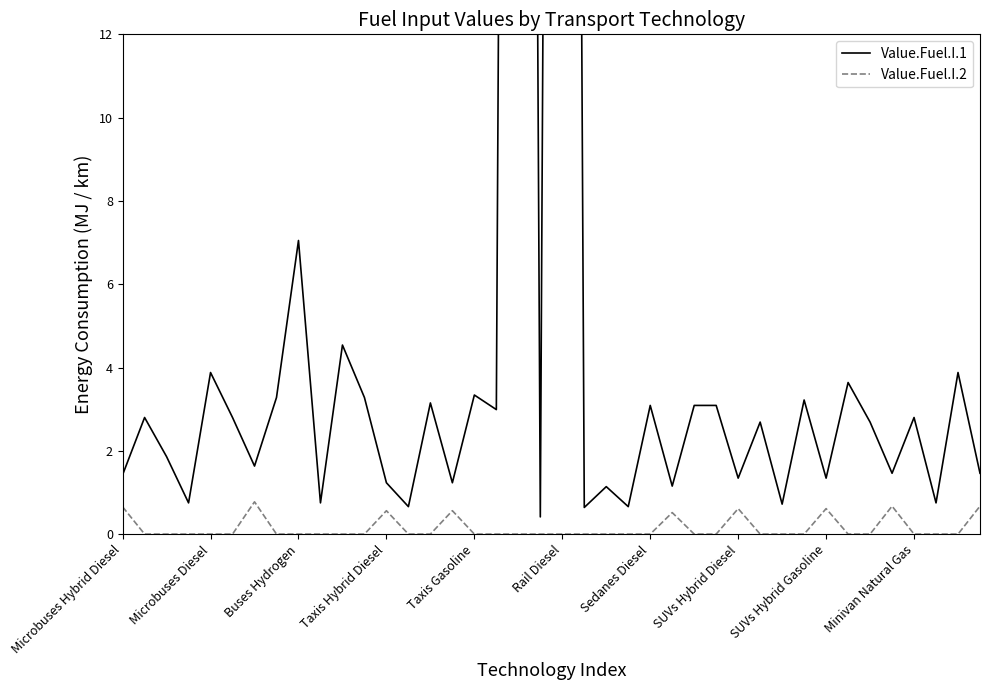

How many interior local peaks does the Value.Fuel.I.1 series have?

15